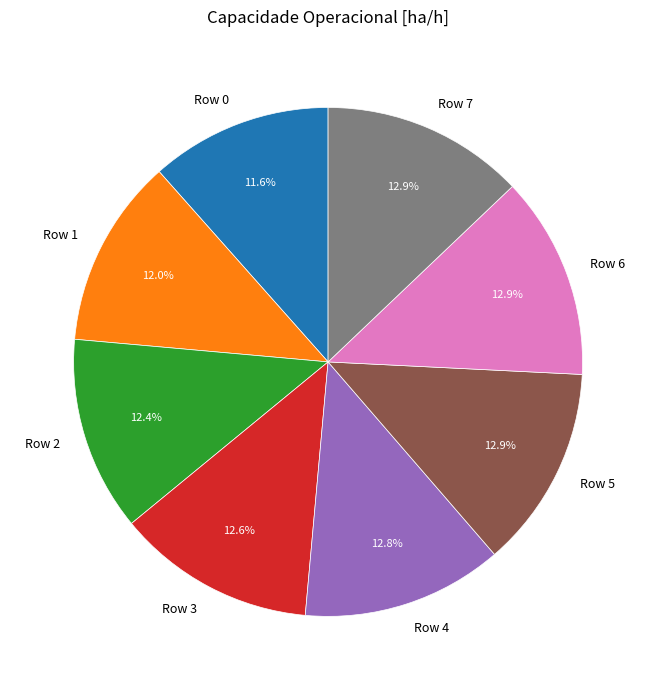

To the nearest percent, what is the difference between the Row 0 and Row 3 slice percentages?

1%